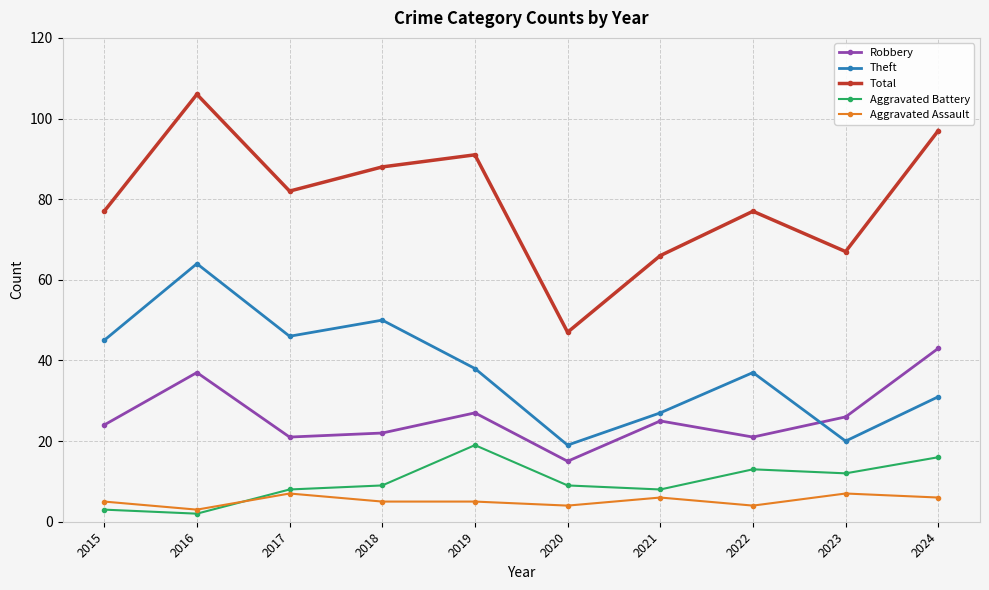

How many interior local valleys does the Total series have?

3